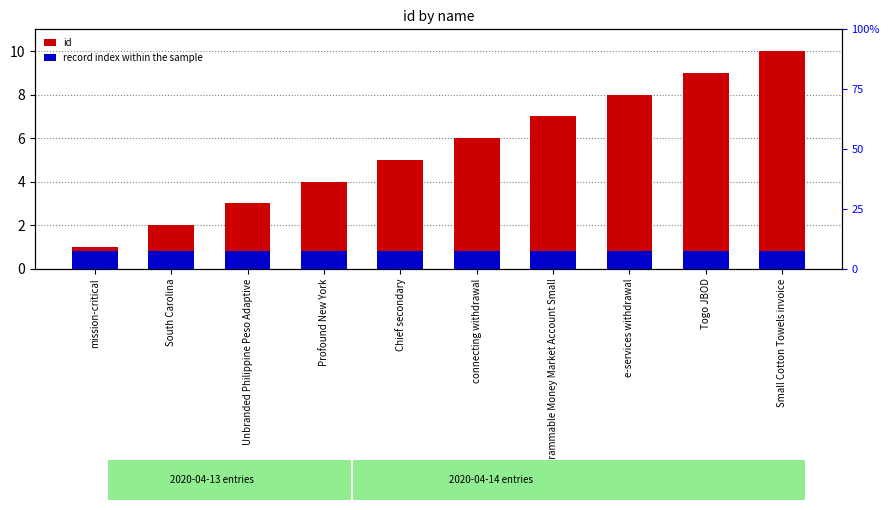

Which has a higher value, Chief secondary or Small Cotton Towels invoice?

Small Cotton Towels invoice